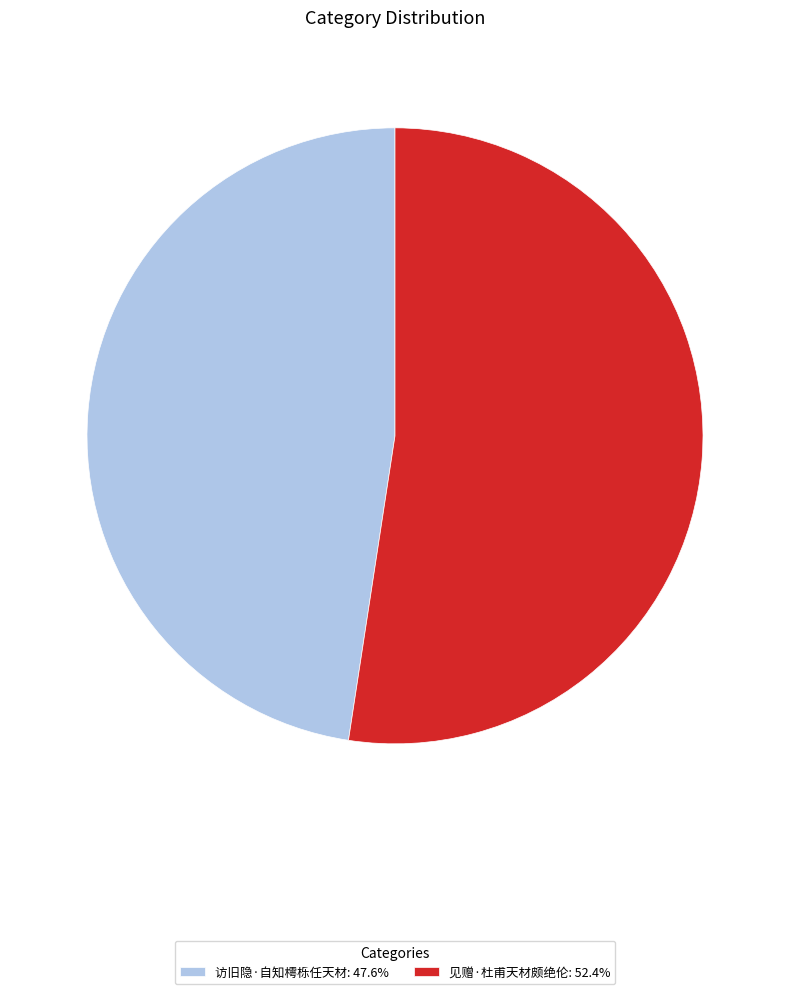

The 见赠·杜甫天材颇绝伦 slice represents 38% of the pie. True or false?

False